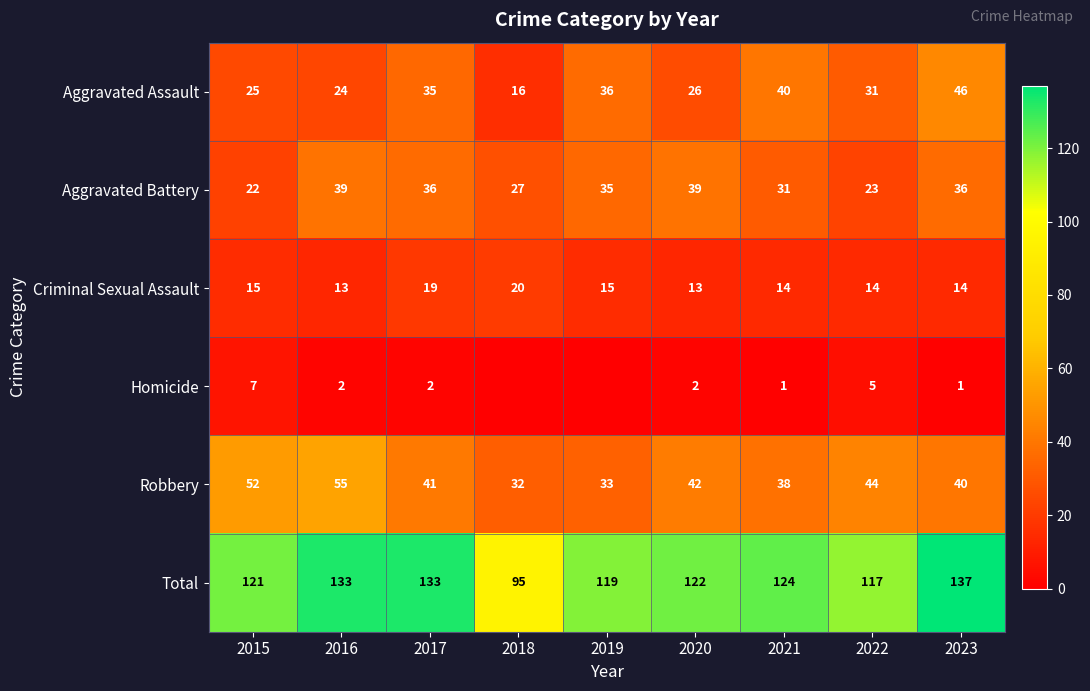

What value does the Robbery series have at 2017, to the nearest 5?

40